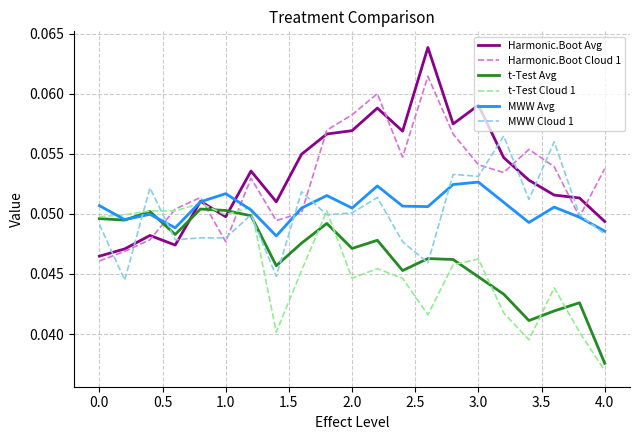

What are all the series names shown in the legend?

Harmonic.Boot Avg, Harmonic.Boot Cloud 1, t-Test Avg, t-Test Cloud 1, MWW Avg, MWW Cloud 1